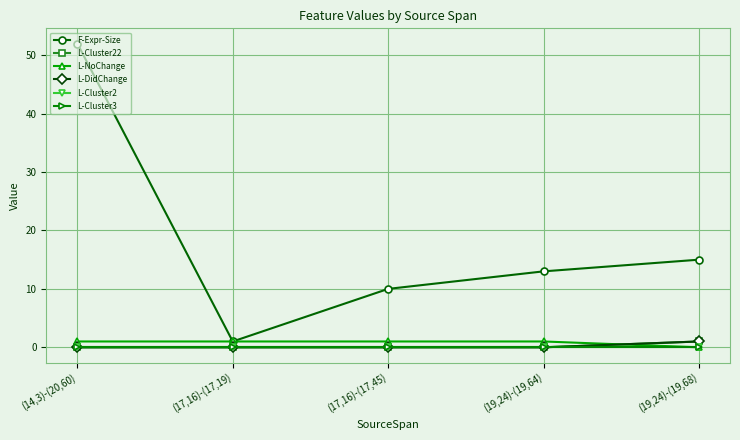

Does the chart have visible grid lines?

Yes